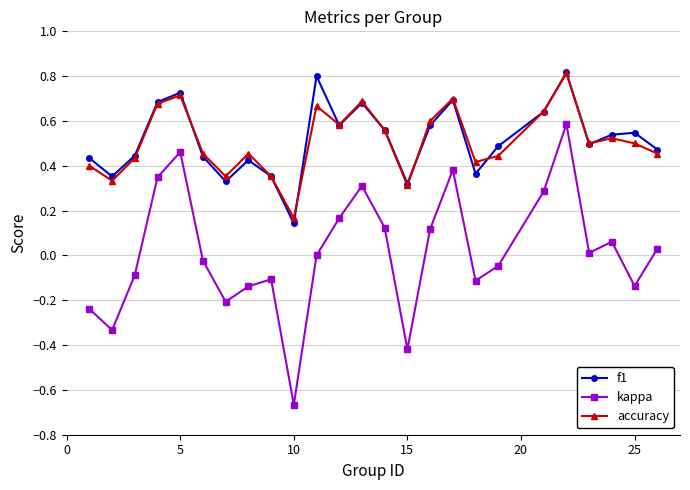

True or false: f1 has more than 1 points higher than both neighbors.

True